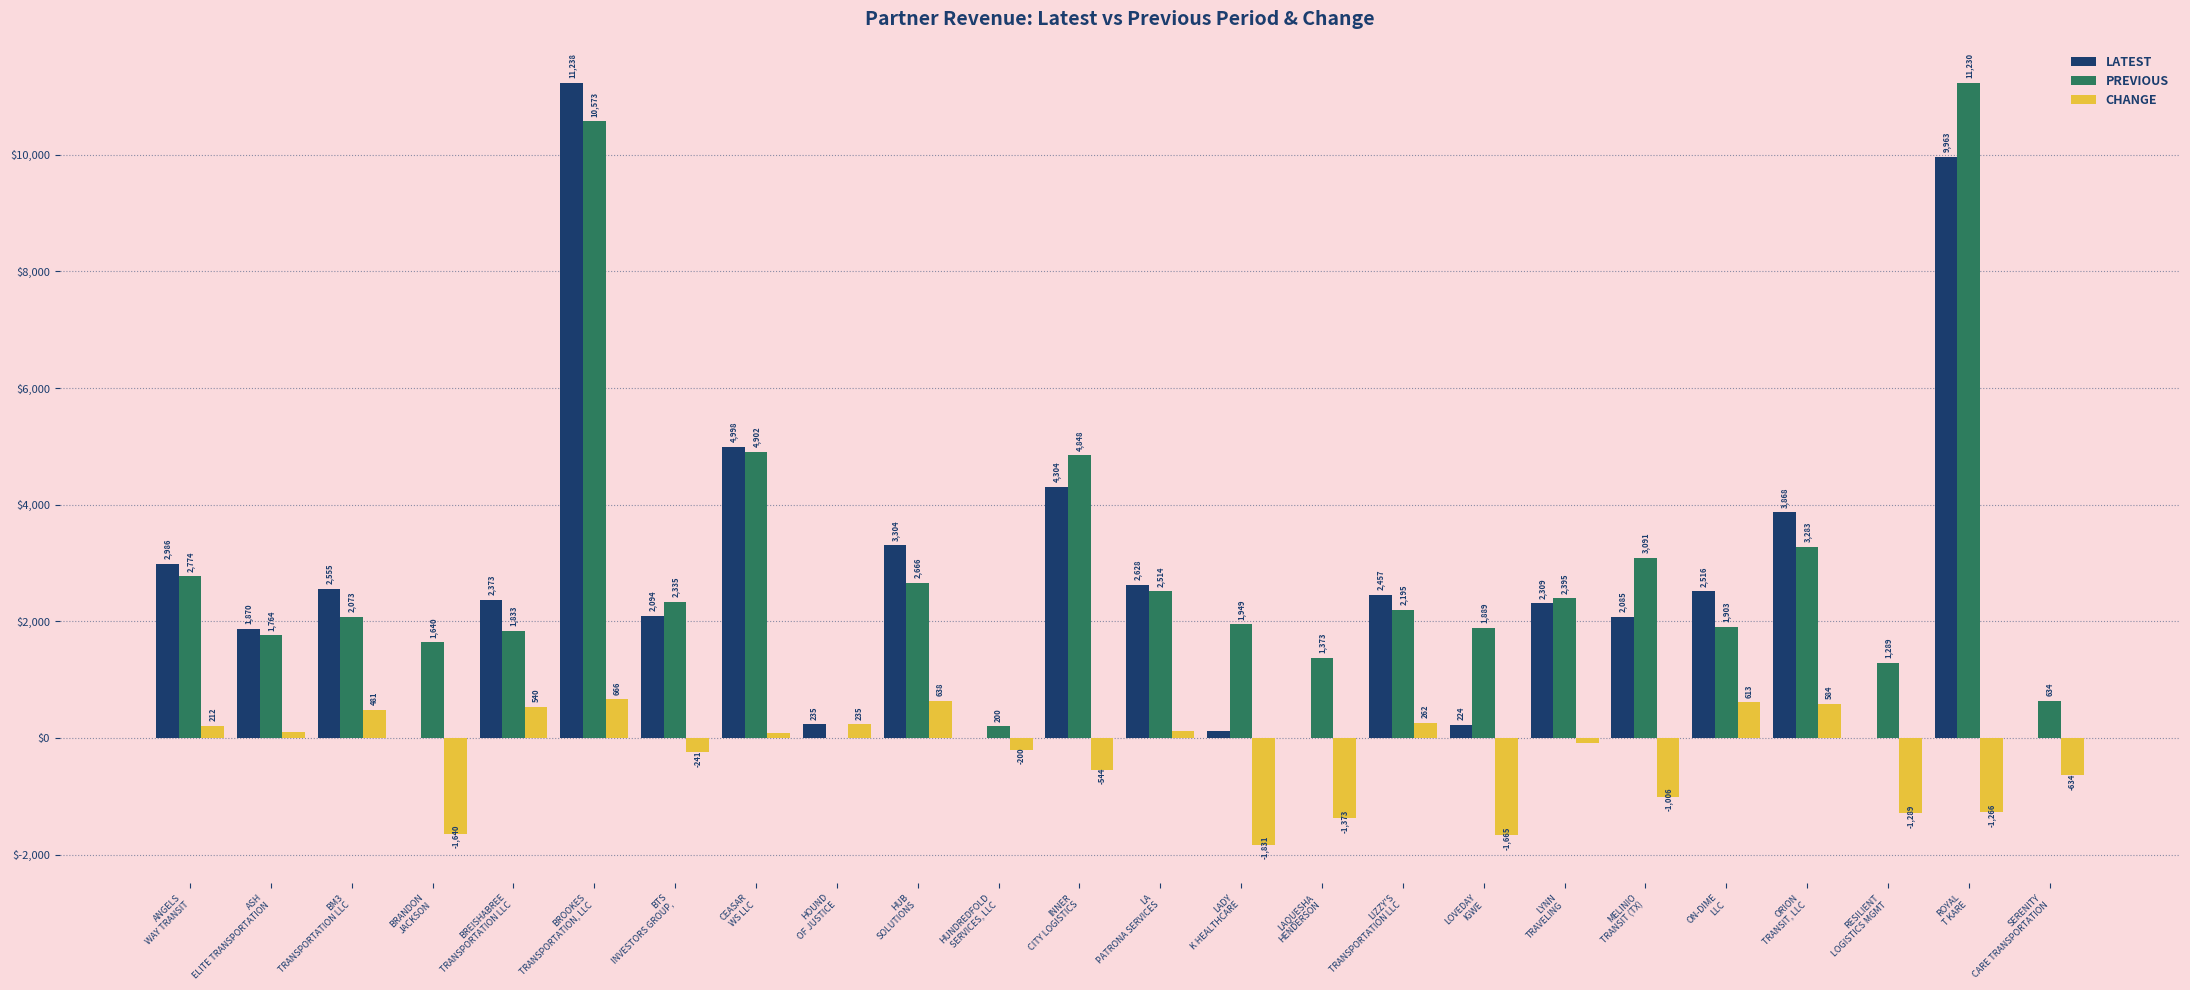

What is the difference between the LATEST values at ON-DIME
LLC and INNER
CITY LOGISTICS?

1788.4